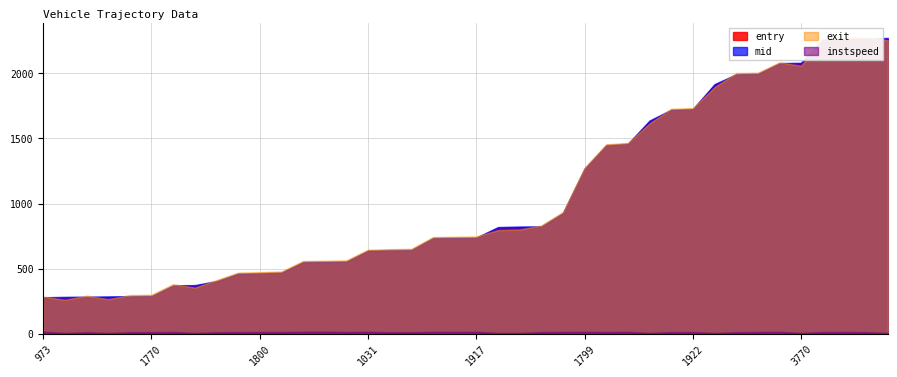

What is the label of the 23rd point from the right?

1772